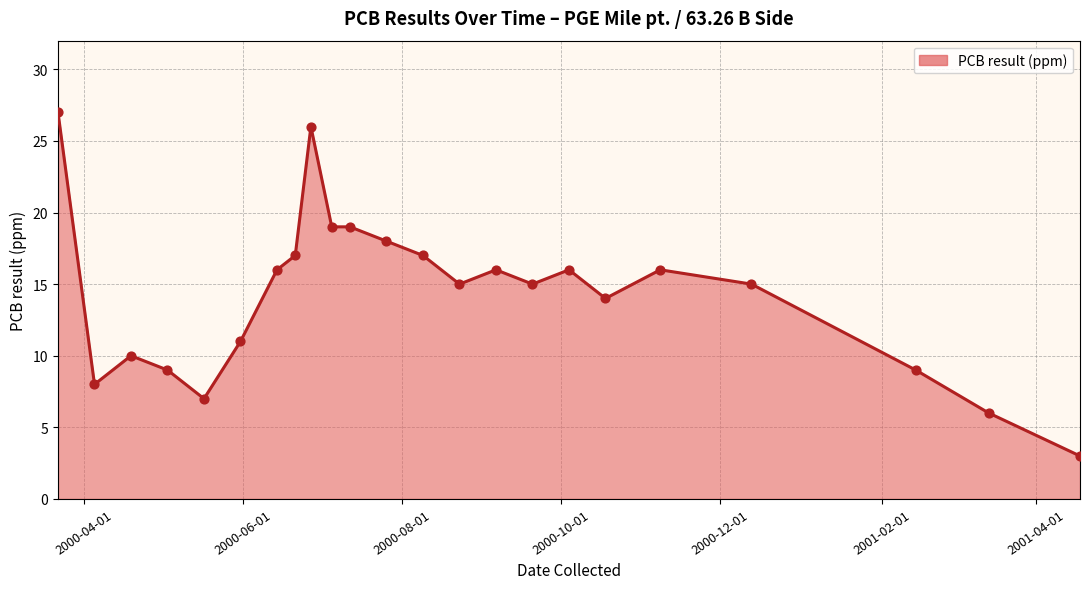

What is the minimum value shown in the chart?

3